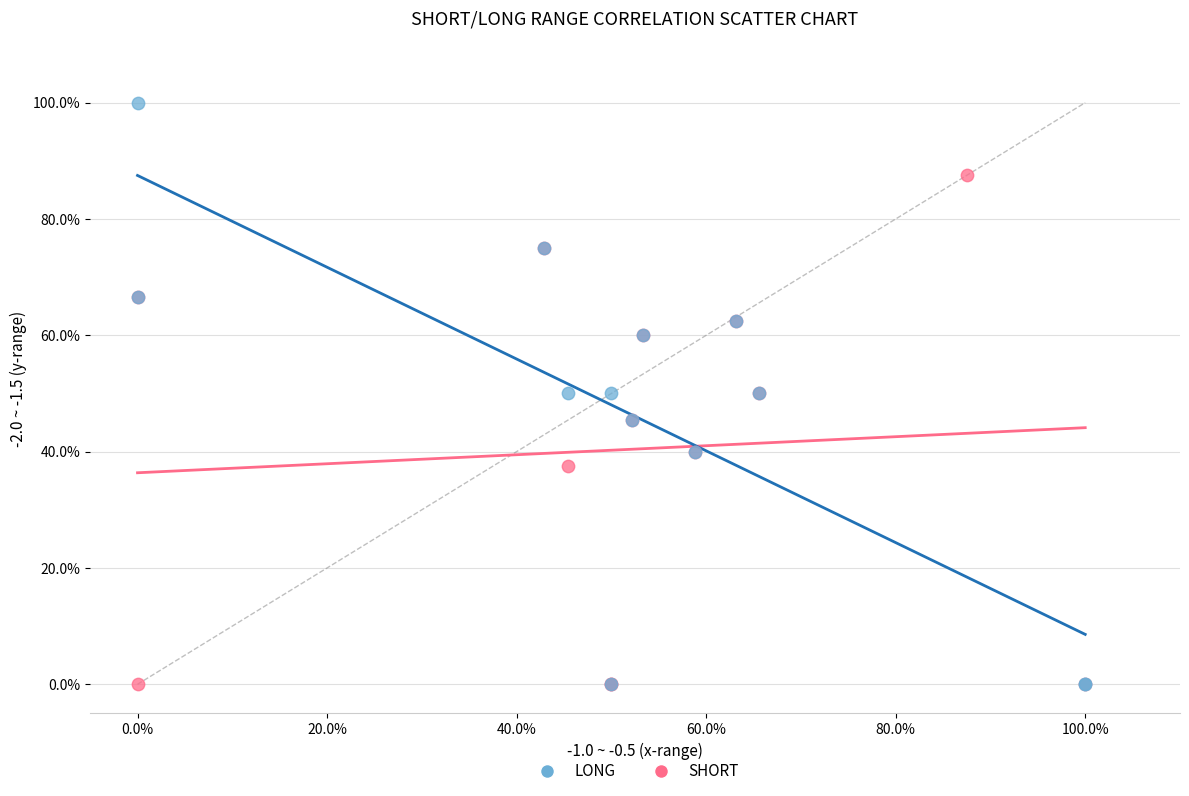

What are all the series names shown in the legend?

LONG, SHORT